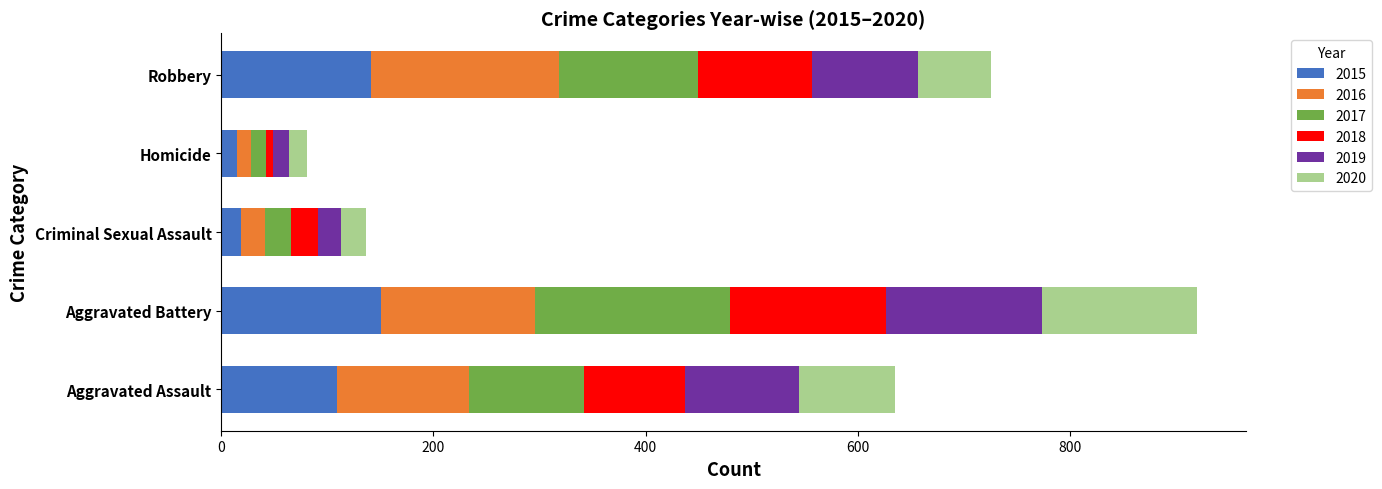

What is the highest value of the 2015 series?

151